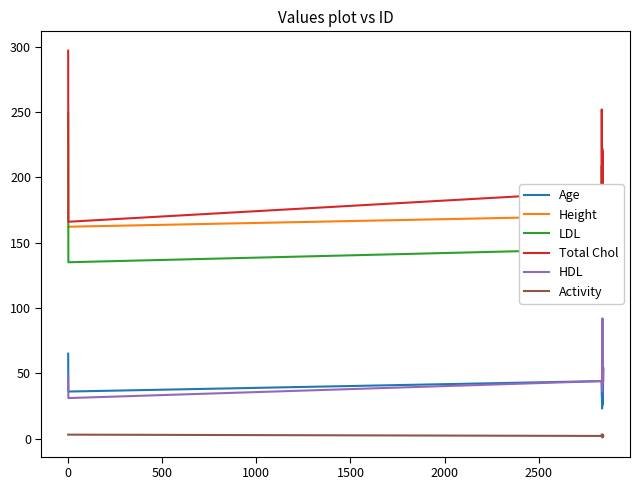

How many interior local peaks does the Total Chol series have?

2